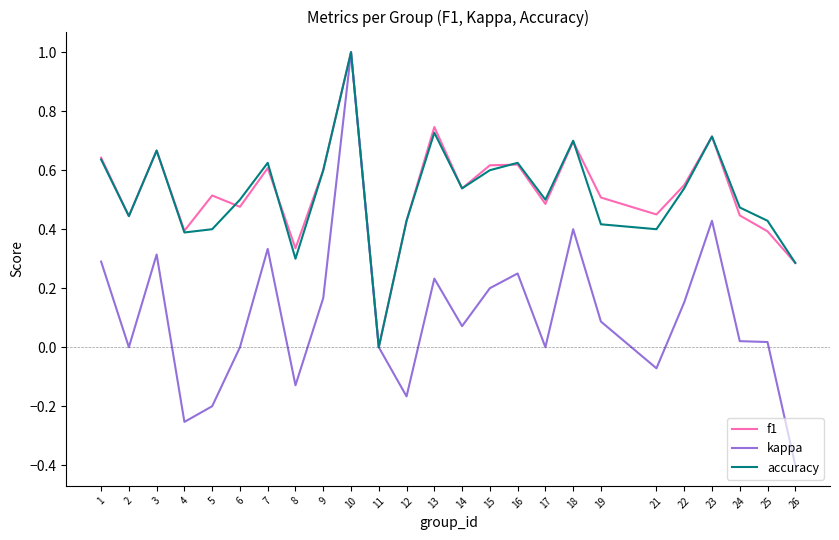

What is the highest value of the kappa series?

1.0